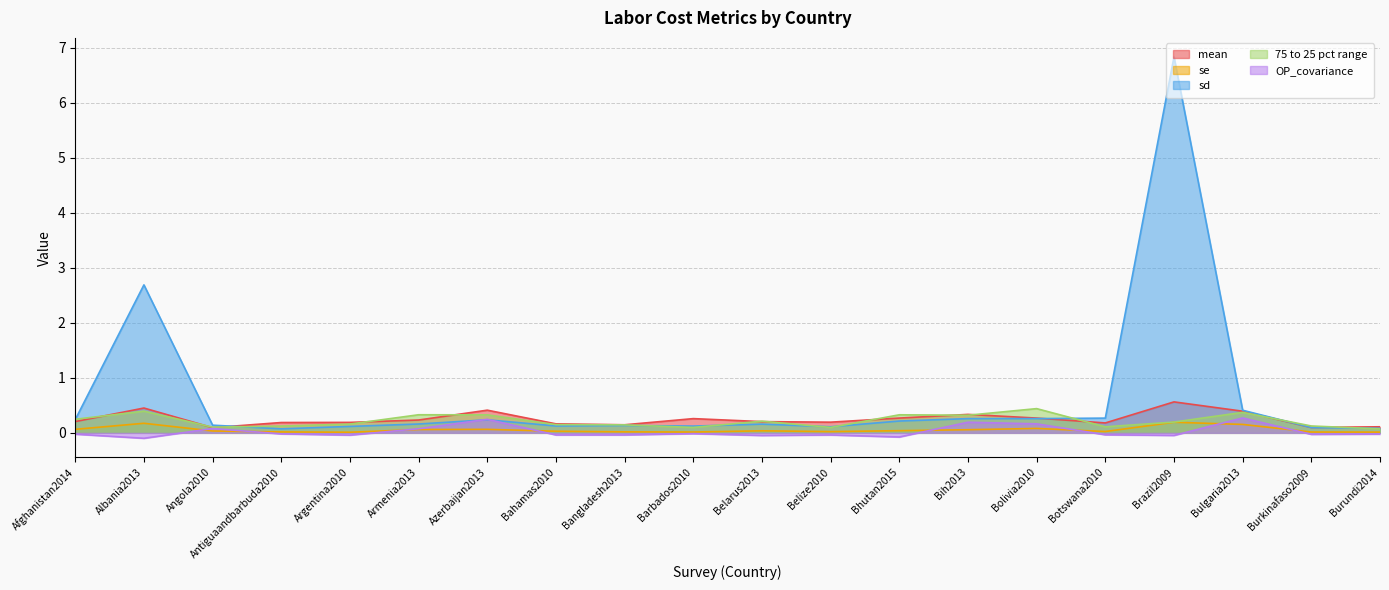

Reading left to right, extract all data points from this chart.

mean: Afghanistan2014=0.2	Albania2013=0.5	Angola2010=0.1	Antiguaandbarbuda2010=0.2	Argentina2010=0.2	Armenia2013=0.2	Azerbaijan2013=0.4	Bahamas2010=0.2	Bangladesh2013=0.1	Barbados2010=0.3	Belarus2013=0.2	Belize2010=0.2	Bhutan2015=0.3	Bih2013=0.3	Bolivia2010=0.3	Botswana2010=0.2	Brazil2009=0.6	Bulgaria2013=0.4	Burkinafaso2009=0.1	Burundi2014=0.1
se: Afghanistan2014=0.1	Albania2013=0.2	Angola2010=0.0	Antiguaandbarbuda2010=0.0	Argentina2010=0.0	Armenia2013=0.1	Azerbaijan2013=0.1	Bahamas2010=0.0	Bangladesh2013=0.0	Barbados2010=0.0	Belarus2013=0.0	Belize2010=0.0	Bhutan2015=0.0	Bih2013=0.1	Bolivia2010=0.1	Botswana2010=0.0	Brazil2009=0.2	Bulgaria2013=0.2	Burkinafaso2009=0.0	Burundi2014=0.0
sd: Afghanistan2014=0.2	Albania2013=2.7	Angola2010=0.1	Antiguaandbarbuda2010=0.1	Argentina2010=0.1	Armenia2013=0.2	Azerbaijan2013=0.2	Bahamas2010=0.1	Bangladesh2013=0.1	Barbados2010=0.1	Belarus2013=0.2	Belize2010=0.1	Bhutan2015=0.2	Bih2013=0.3	Bolivia2010=0.3	Botswana2010=0.3	Brazil2009=6.8	Bulgaria2013=0.4	Burkinafaso2009=0.1	Burundi2014=0.1
75 to 25 pct range: Afghanistan2014=0.2	Albania2013=0.4	Angola2010=0.1	Antiguaandbarbuda2010=0.1	Argentina2010=0.2	Armenia2013=0.3	Azerbaijan2013=0.3	Bahamas2010=0.1	Bangladesh2013=0.1	Barbados2010=0.1	Belarus2013=0.2	Belize2010=0.1	Bhutan2015=0.3	Bih2013=0.3	Bolivia2010=0.4	Botswana2010=0.1	Brazil2009=0.2	Bulgaria2013=0.4	Burkinafaso2009=0.1	Burundi2014=0.1
OP_covariance: Afghanistan2014=-0.0	Albania2013=-0.1	Angola2010=0.1	Antiguaandbarbuda2010=-0.0	Argentina2010=-0.0	Armenia2013=0.1	Azerbaijan2013=0.2	Bahamas2010=-0.0	Bangladesh2013=-0.0	Barbados2010=-0.0	Belarus2013=-0.0	Belize2010=-0.0	Bhutan2015=-0.1	Bih2013=0.2	Bolivia2010=0.2	Botswana2010=-0.0	Brazil2009=-0.0	Bulgaria2013=0.3	Burkinafaso2009=-0.0	Burundi2014=-0.0